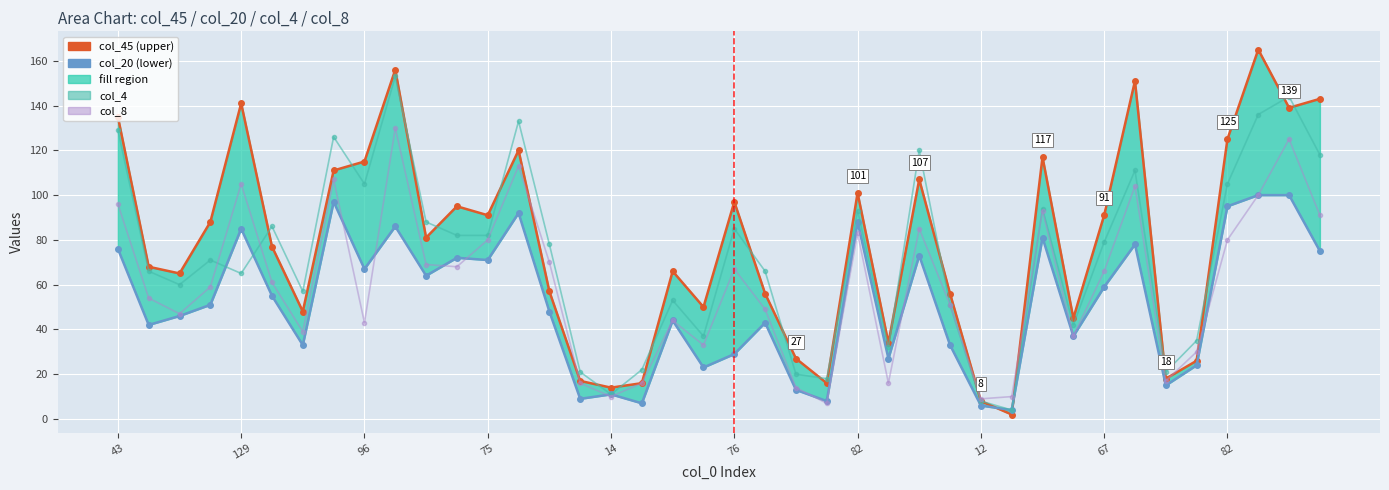

How many data points in col_4 are above 78?

19